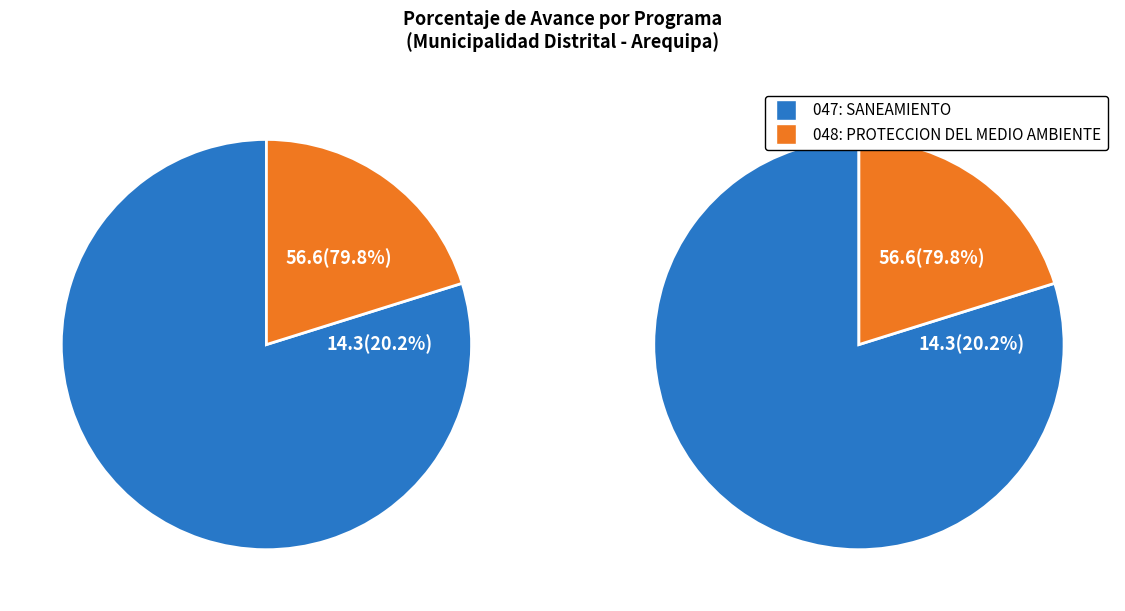

What percentage do 047: SANEAMIENTO and 048: PROTECCION DEL MEDIO AMBIENTE together represent?

100.0%